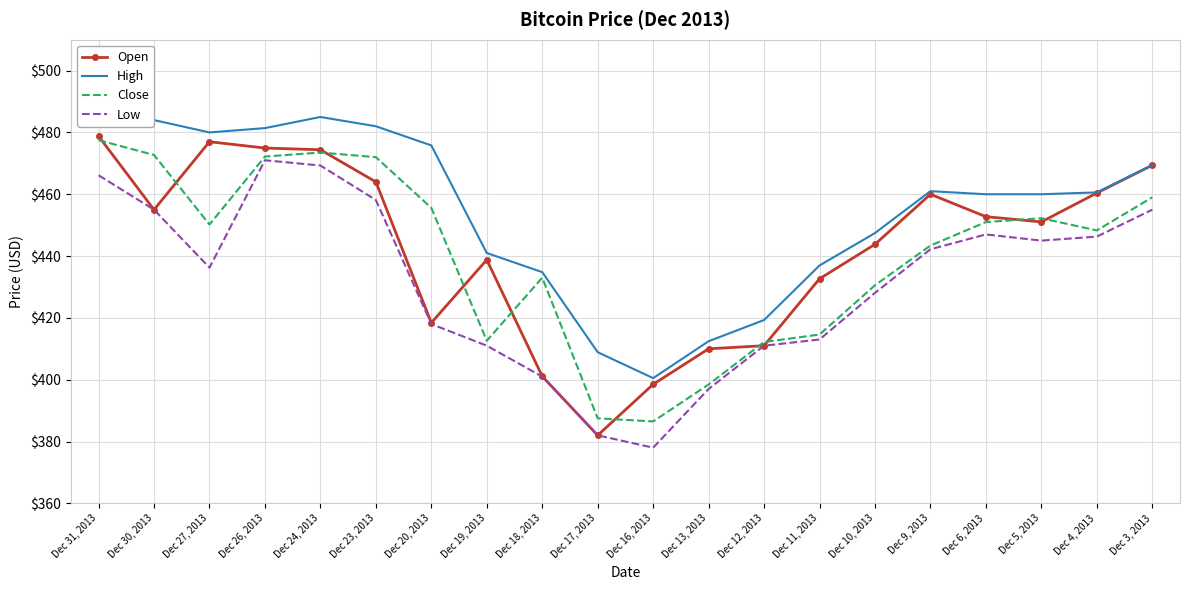

Which series has the largest total across all categories?

High